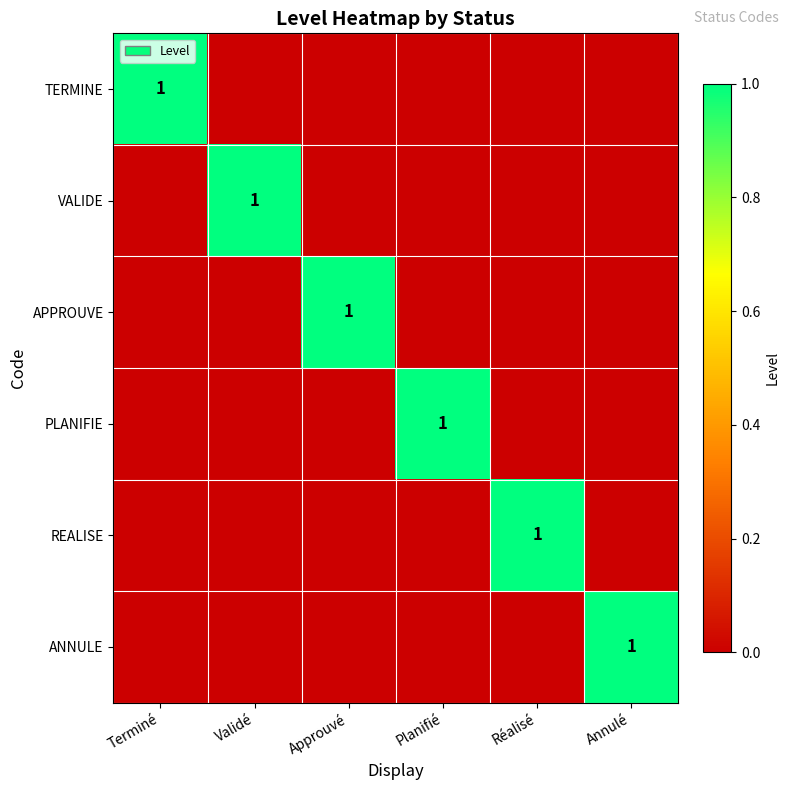

Rank the categories by TERMINE value from highest to lowest.

Terminé, Validé, Approuvé, Planifié, Réalisé, Annulé